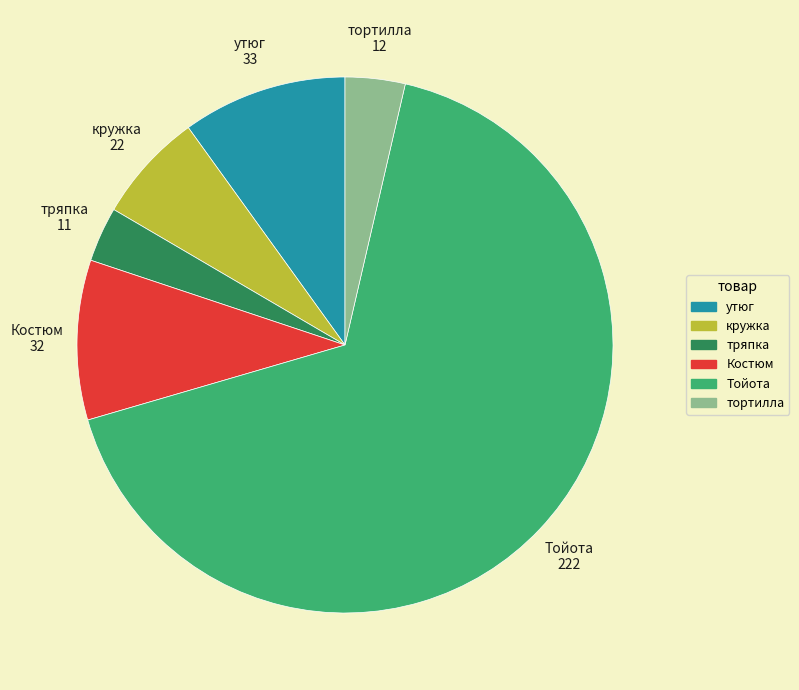

Is the sum of кружка and тортилла greater than half?

No